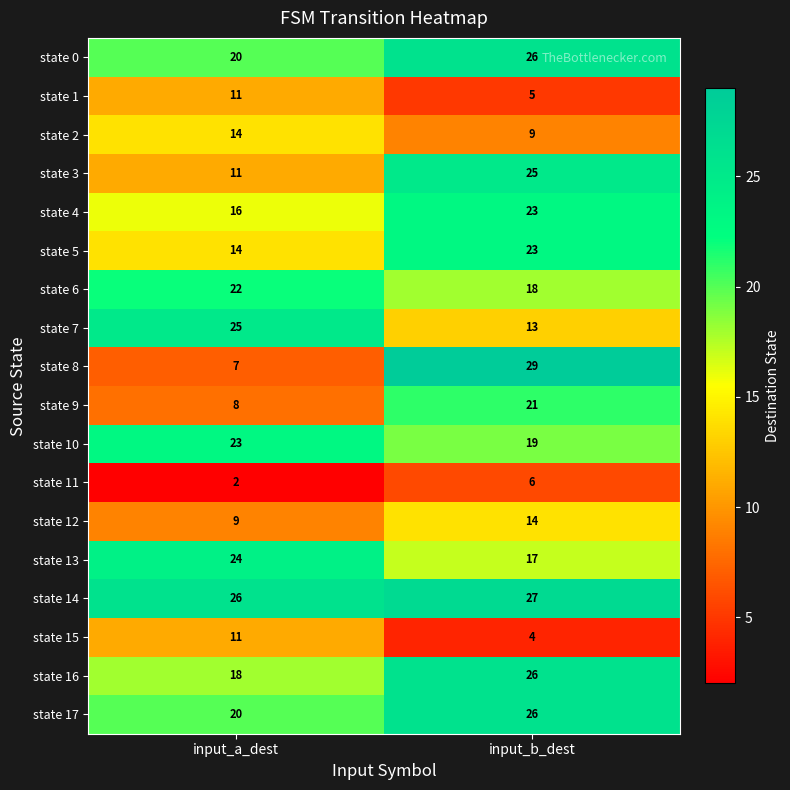

At which category is the sum across all series the highest?

input_b_dest